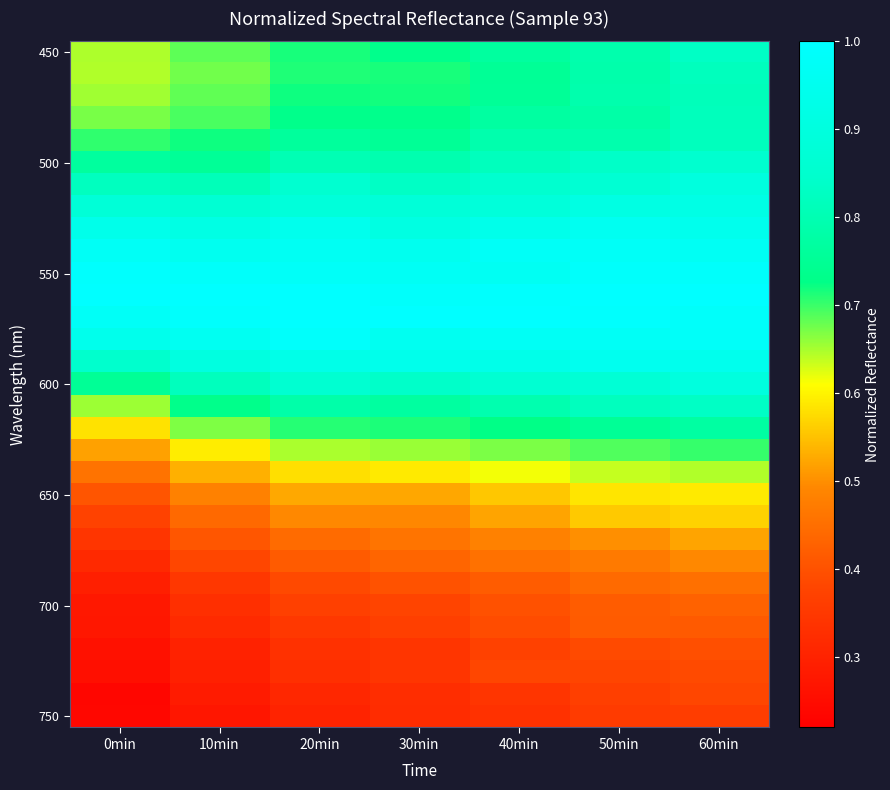

At which category is the sum across all series the highest?

60min